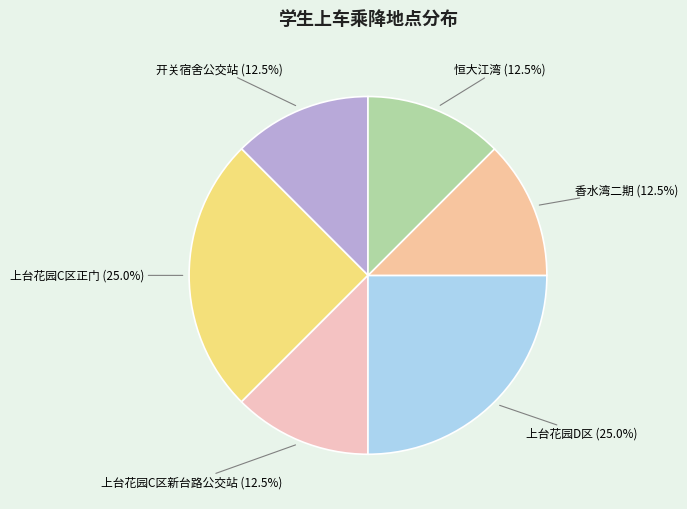

How many slices are in this pie chart?

6